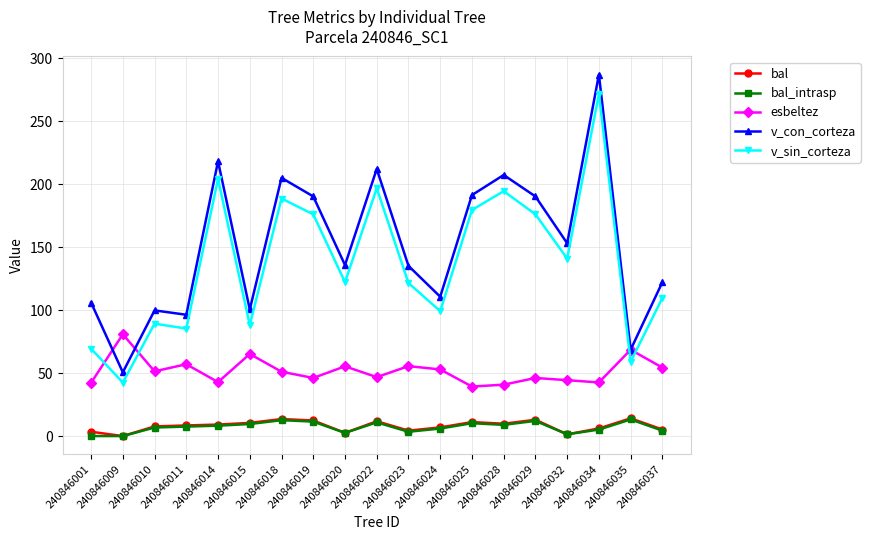

What are all the series names shown in the legend?

bal, bal_intrasp, esbeltez, v_con_corteza, v_sin_corteza